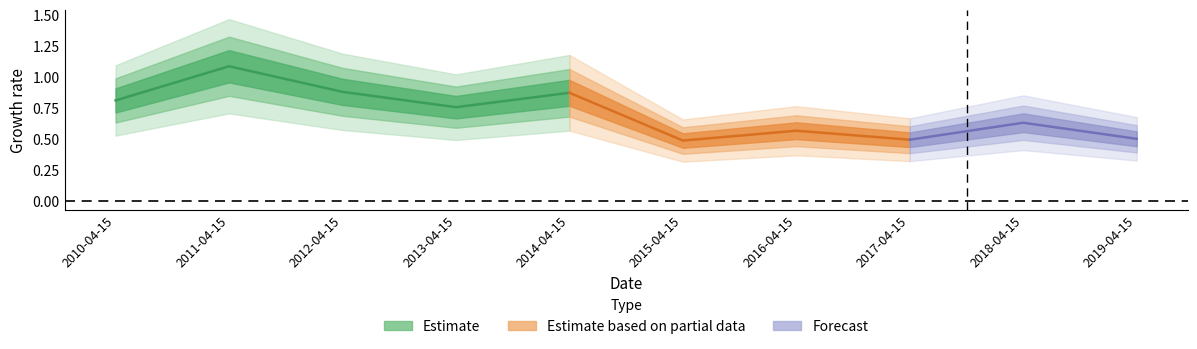

Where is the first local minimum?

2013-04-15